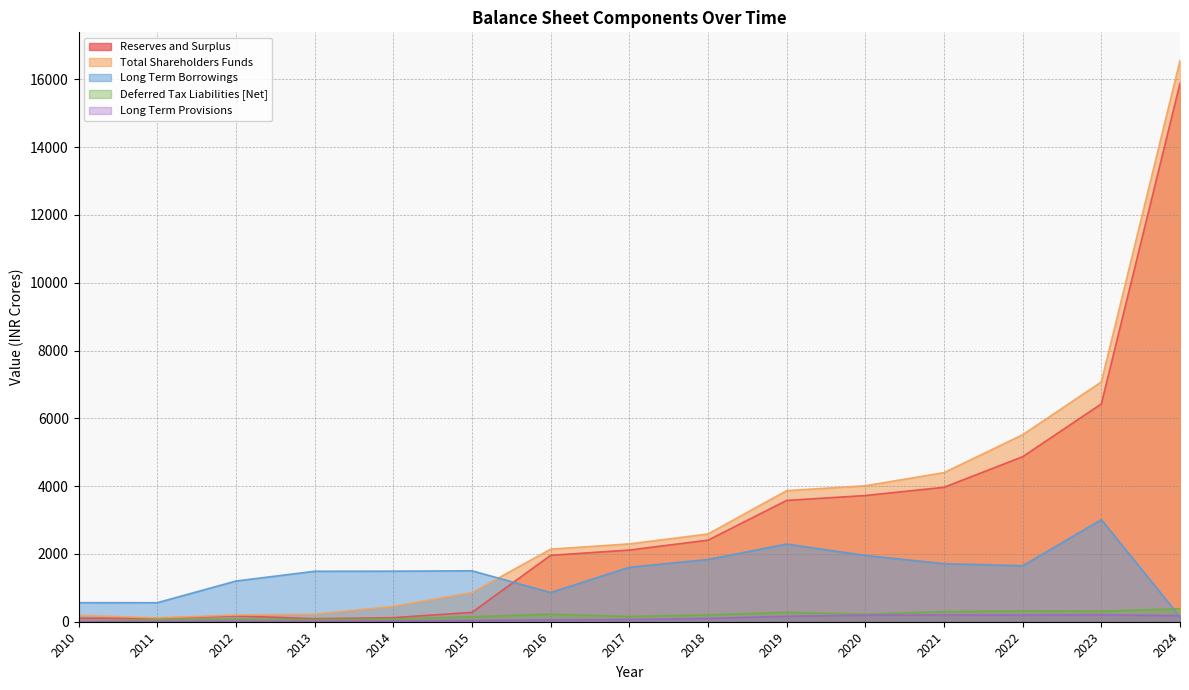

True or false: Deferred Tax Liabilities [Net] and Reserves and Surplus cross at least once.

False